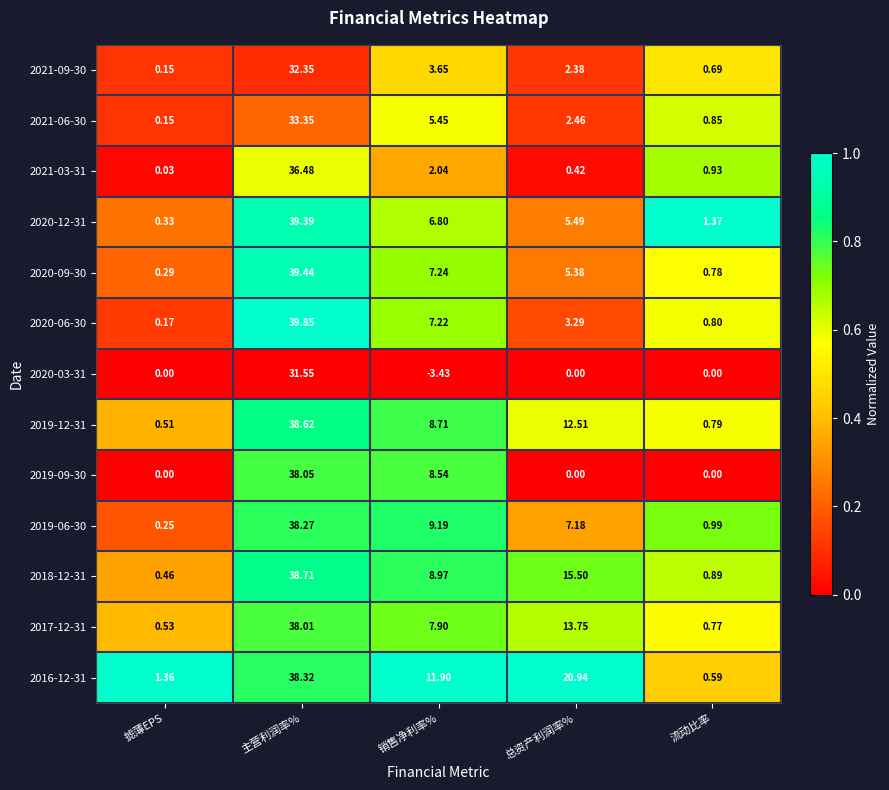

At which label is 2018-12-31 closest to 19?

总资产利润率%